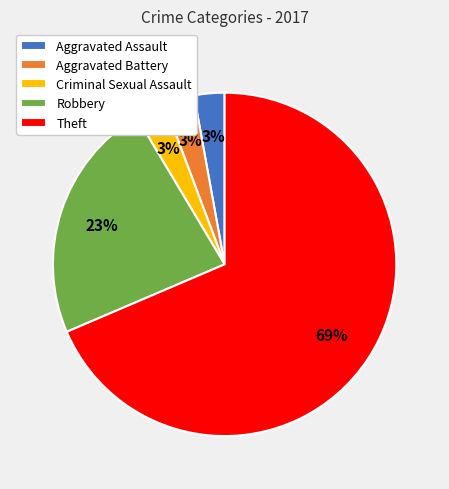

To the nearest percent, what portion does Robbery represent?

23%